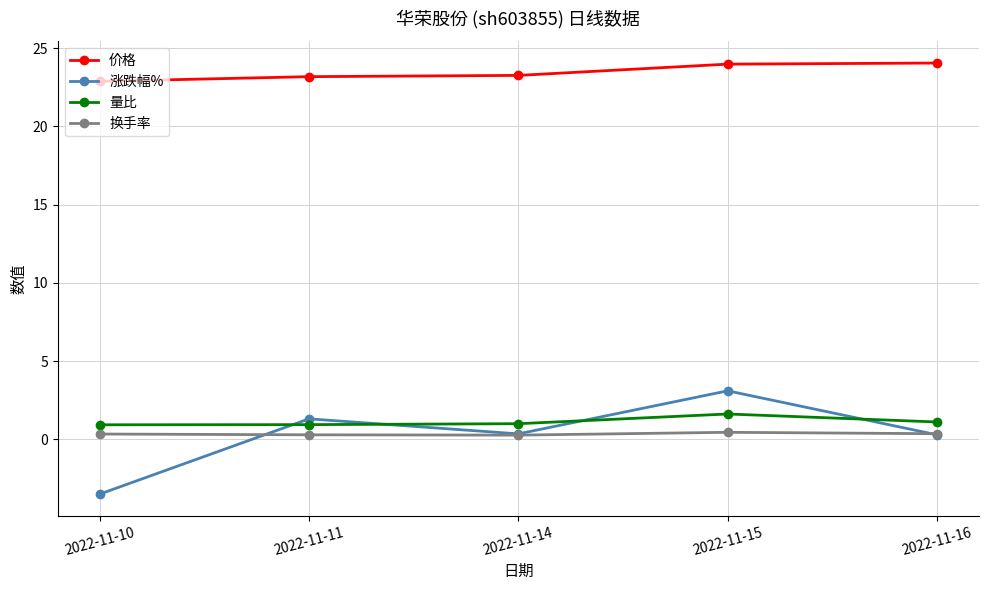

What are all the series names shown in the legend?

价格, 涨跌幅%, 量比, 换手率